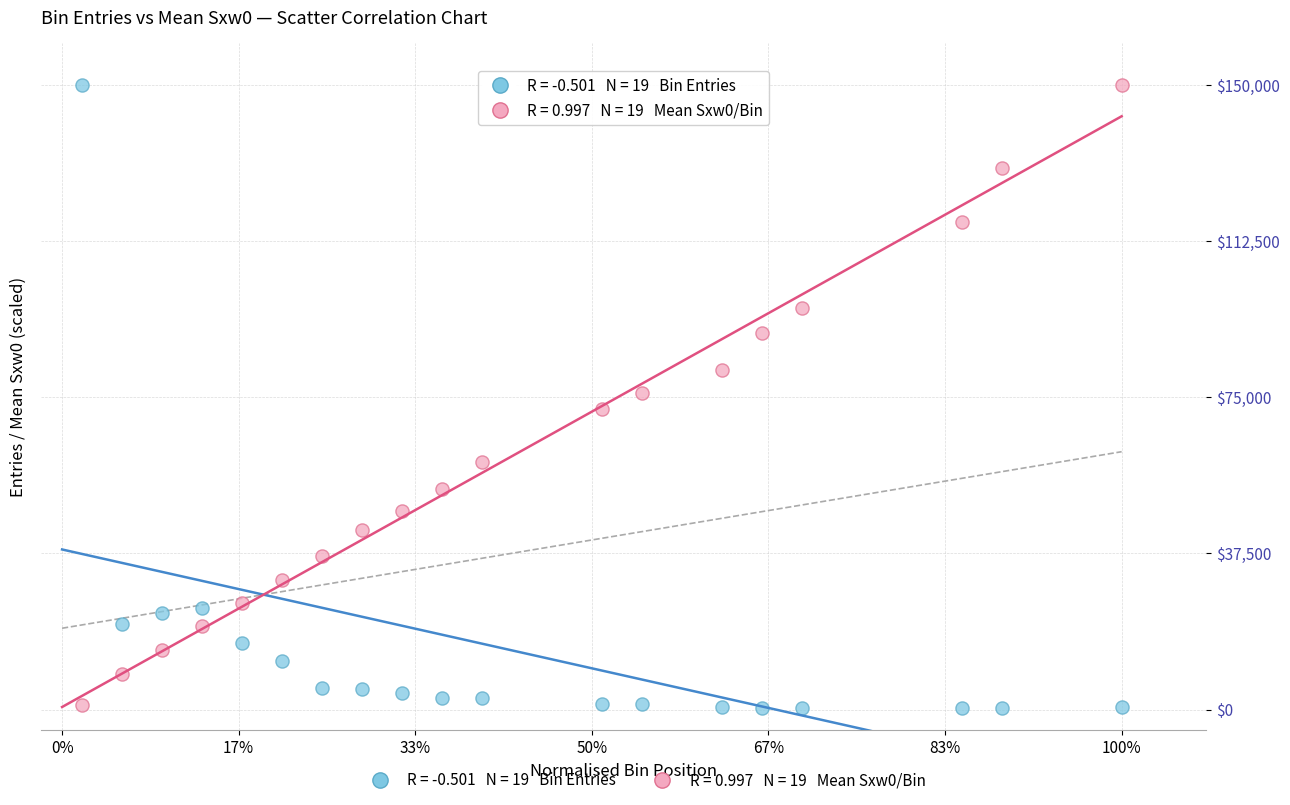

Across all data points, what is the range of X values (max minus min)?

1.0